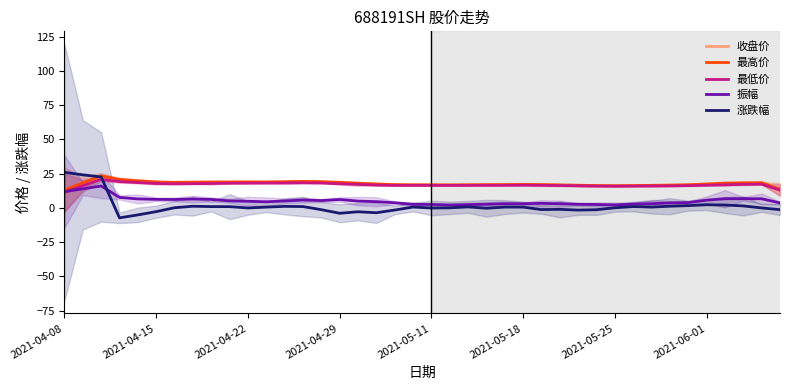

True or false: 涨跌幅 has more than 1 interior local peaks.

True